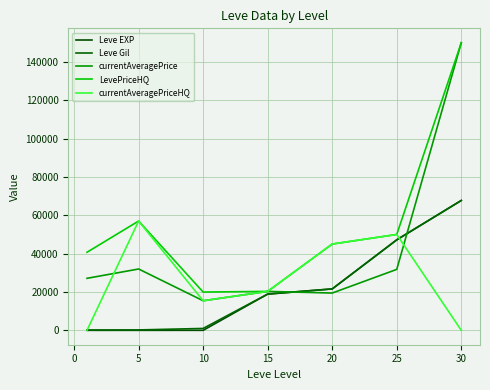

What is the difference between the second highest and second lowest values in the currentAveragePriceHQ series?

50000